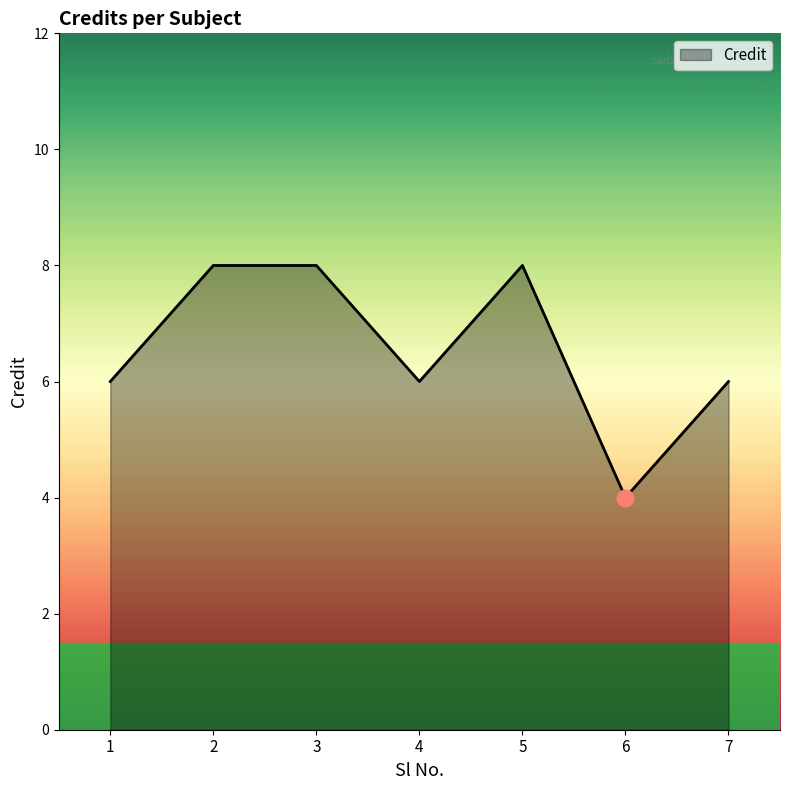

True or false: there are more than 0 points higher than both neighbors.

True